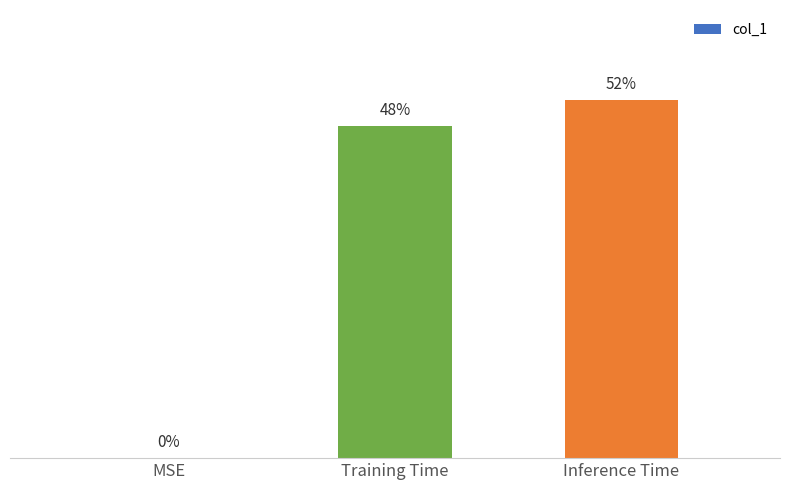

How many values are between 0 and 1?

3